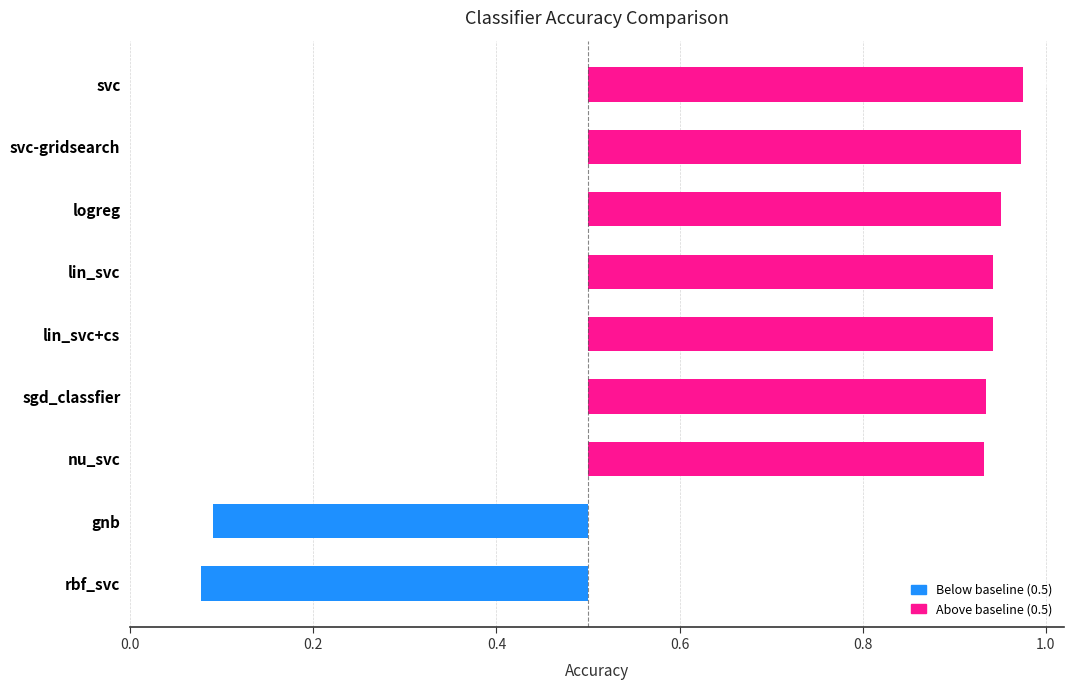

Are the bars grouped side by side (vs. stacked)?

No